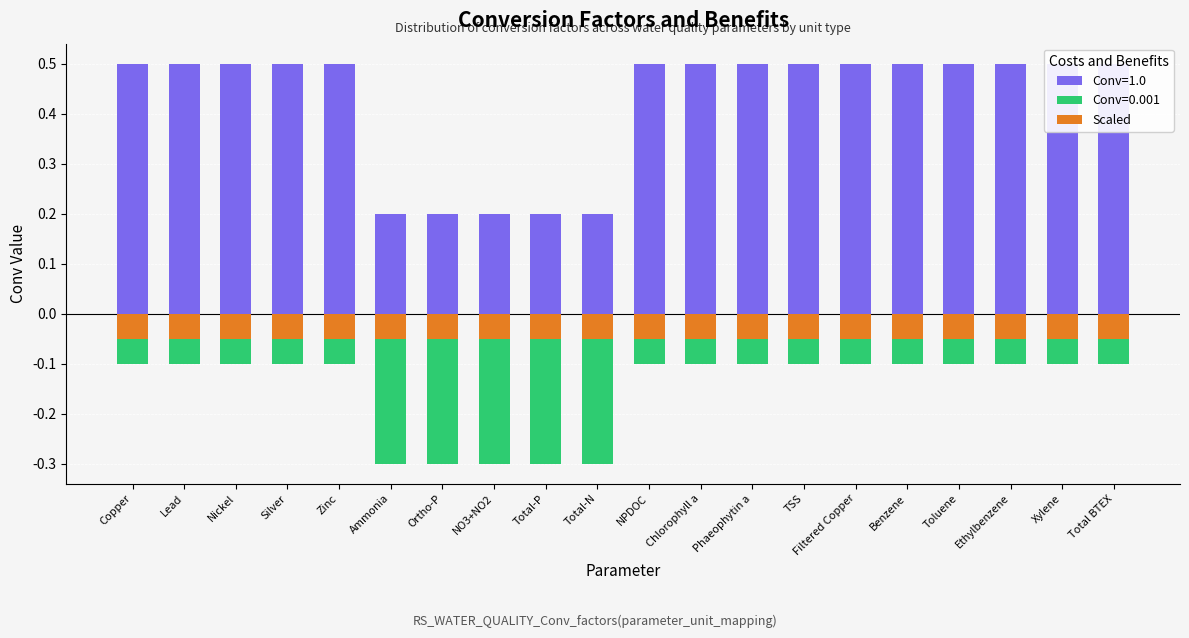

Which category has the lowest value across all series?

Ammonia